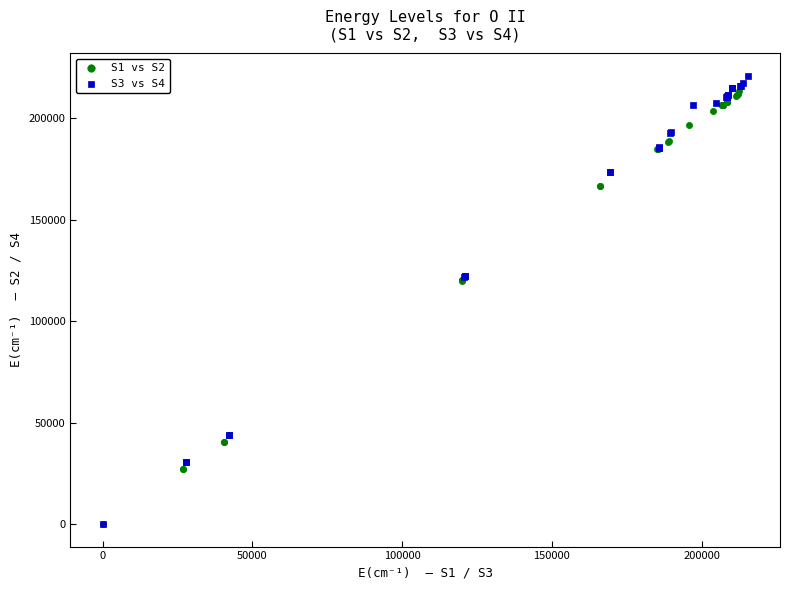

What are all the series names shown in the legend?

S1 vs S2, S3 vs S4